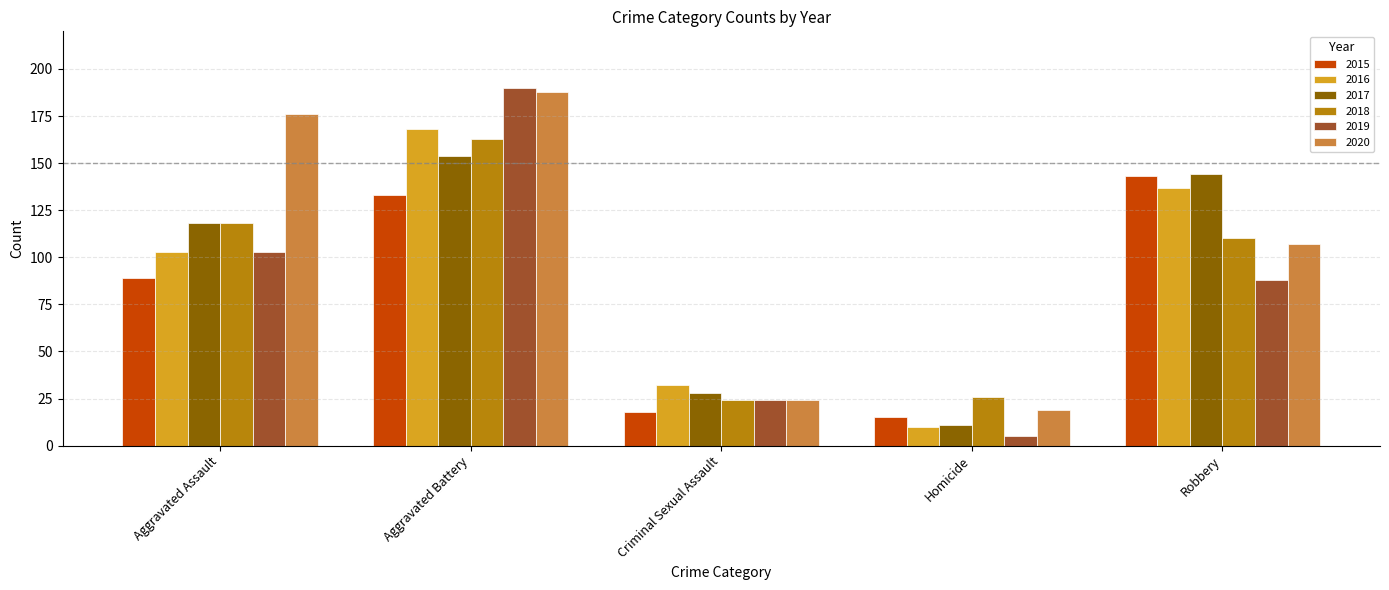

The value of 2017 at Aggravated Battery is 216. True or false?

False